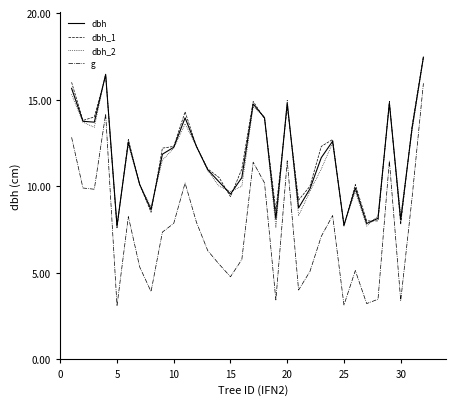

How many interior local valleys does the dbh_2 series have?

9